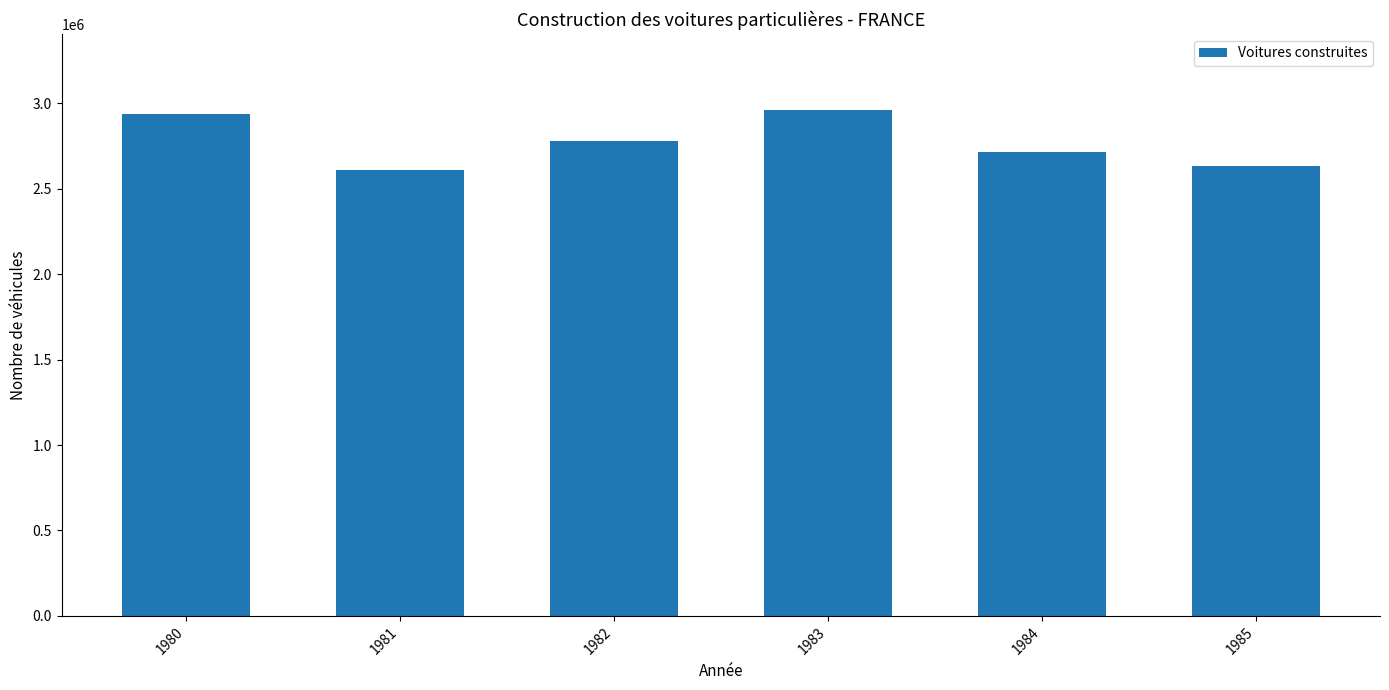

What is the greatest value displayed?

2960823